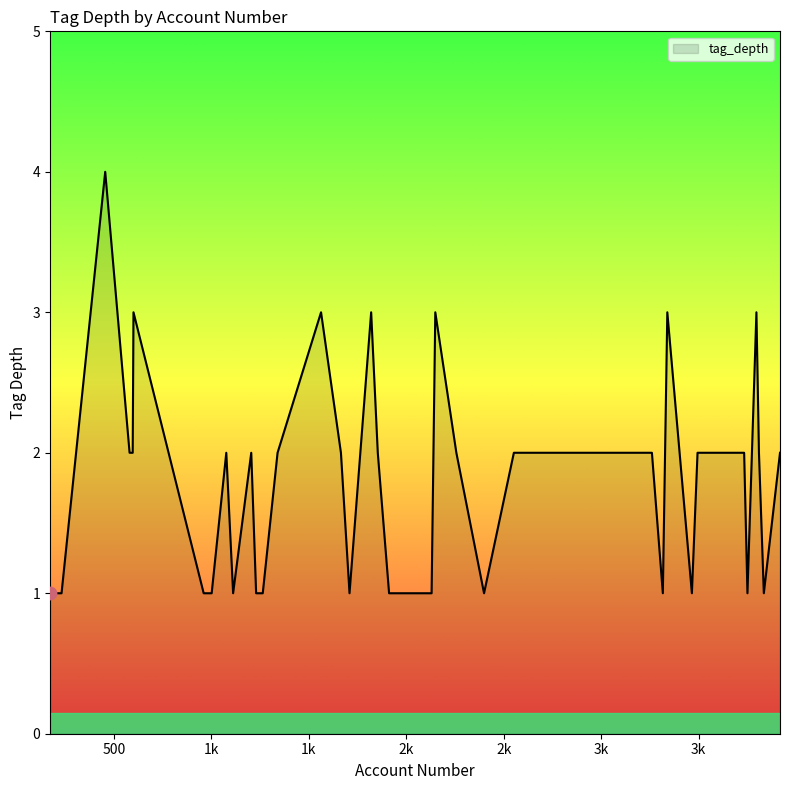

What is the maximum value shown in the chart?

4